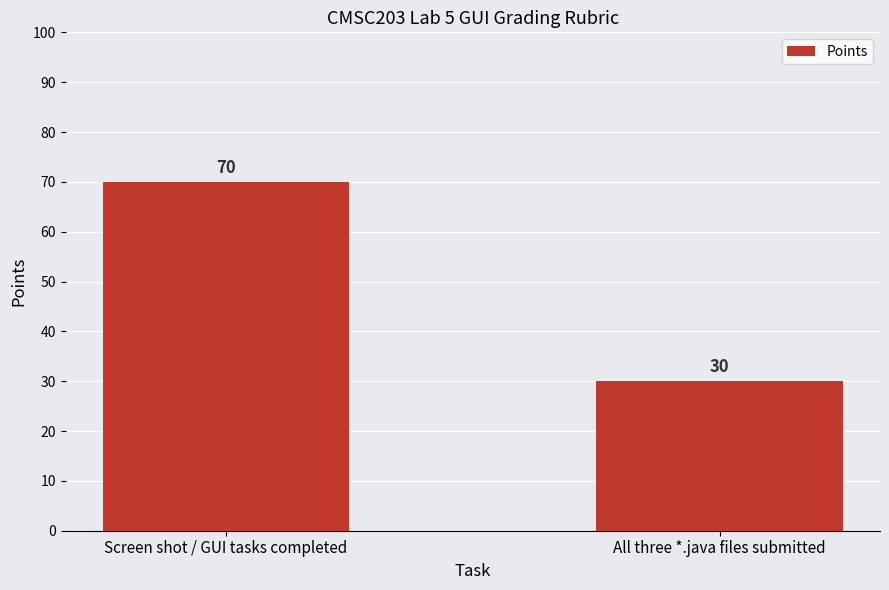

What is the smallest value displayed?

30